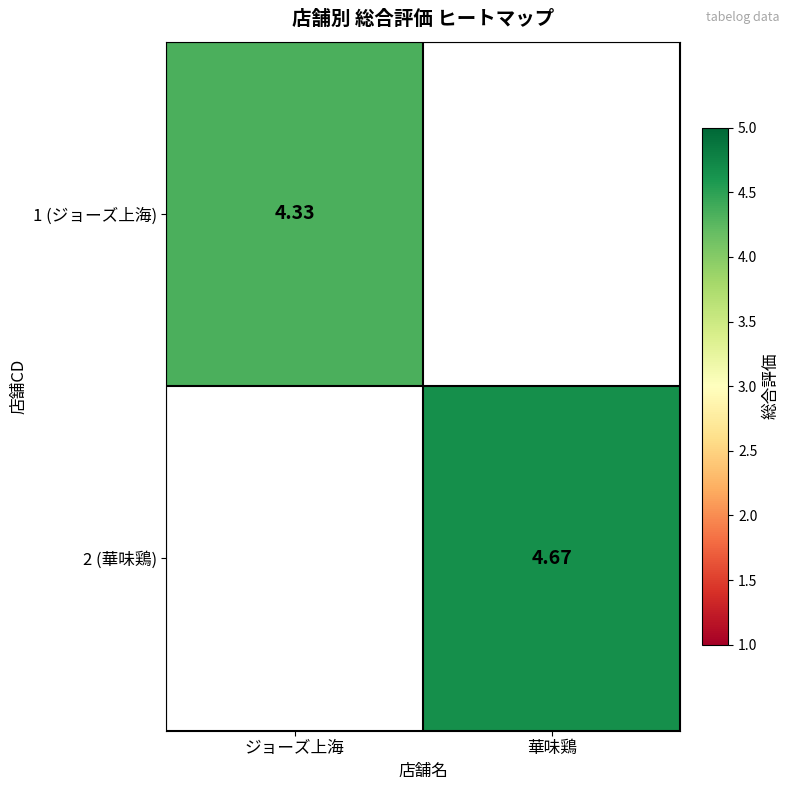

What is the minimum value shown in the chart?

4.3